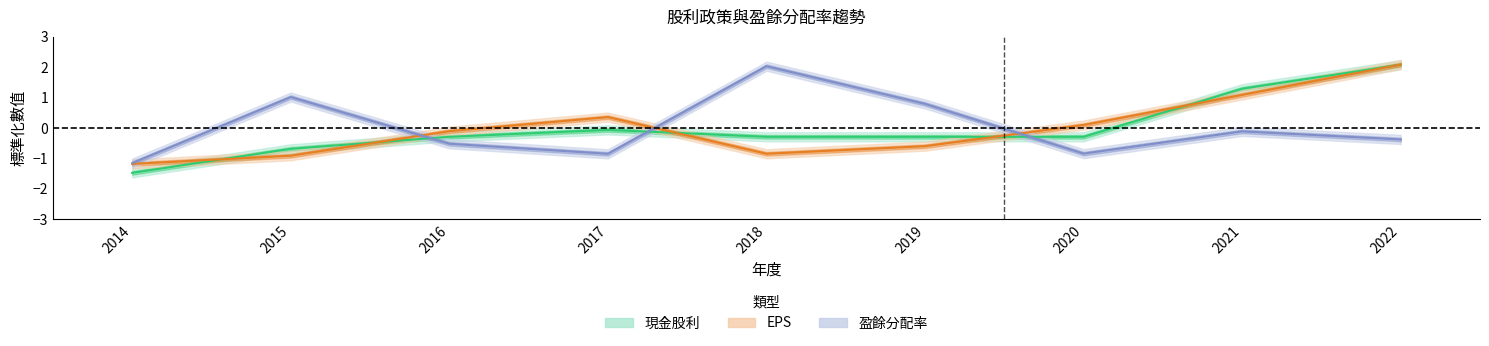

What is the approximate value of 現金股利 at 2019?

-0.3